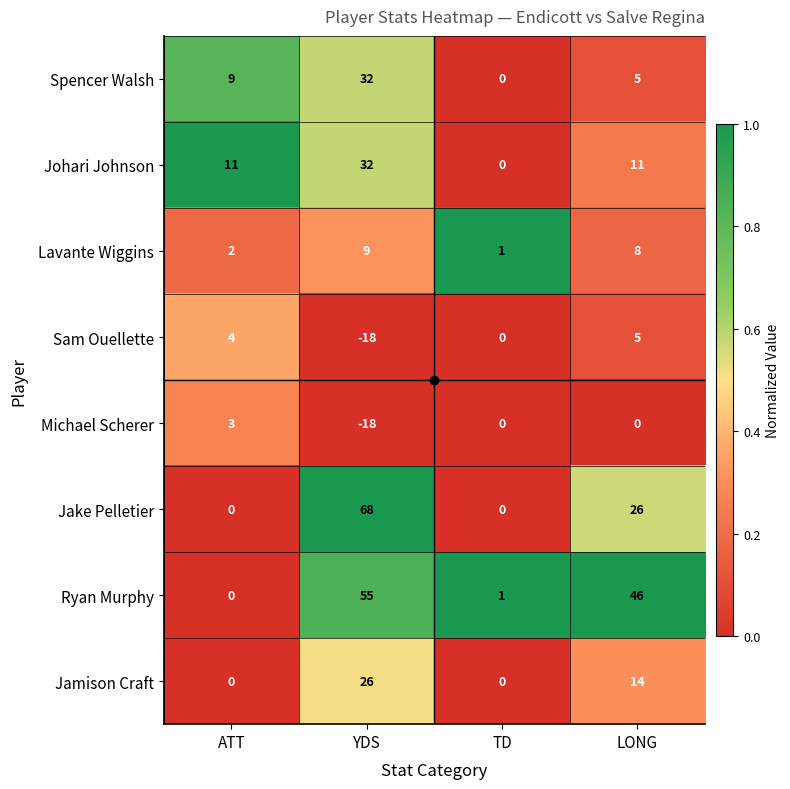

The value of Michael Scherer at LONG is 0. True or false?

True